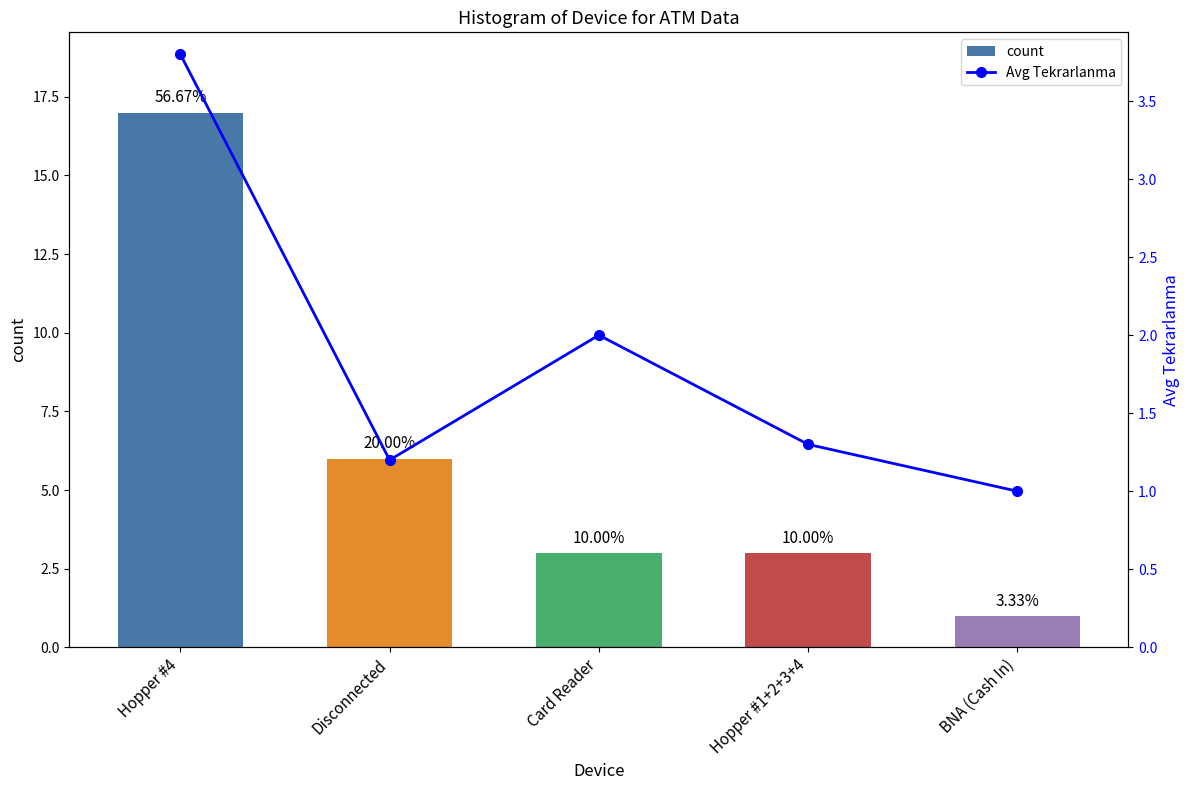

What is the label of the 5th bar from the left?

BNA (Cash In)